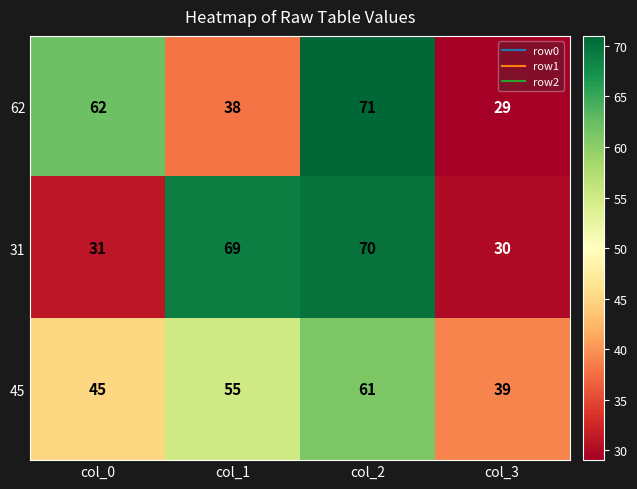

Count the 45 values in the range 45 to 61.

3